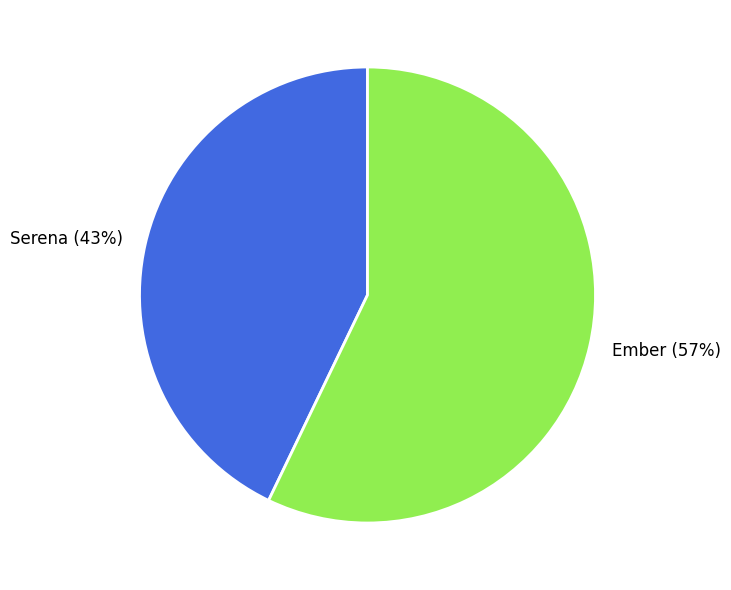

Do Serena and Ember together represent more than half of the pie?

Yes